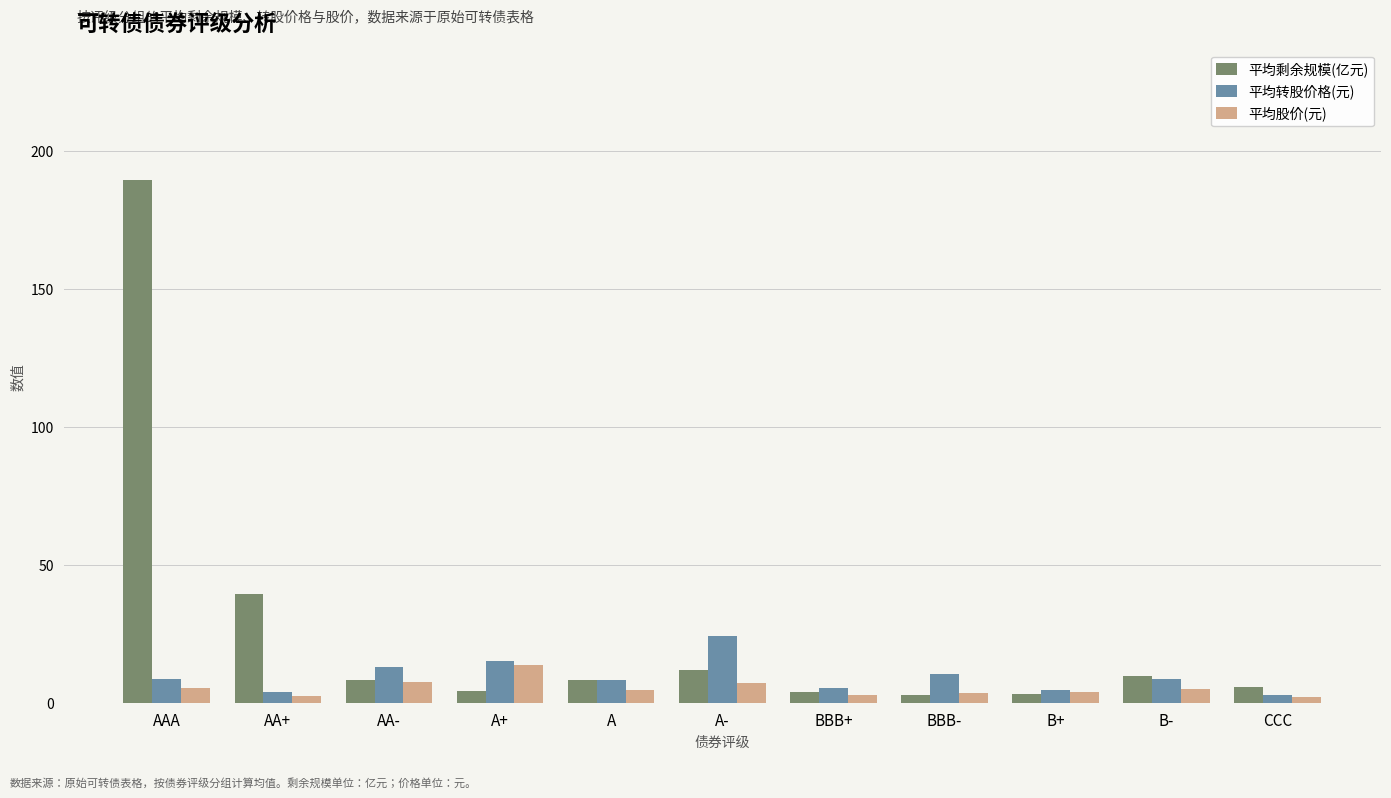

Which series changed the most between A- and BBB-?

平均转股价格(元)